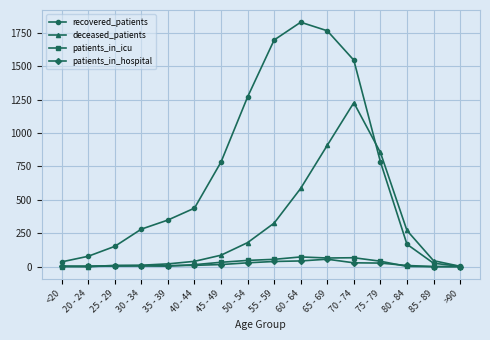

In patients_in_icu, how many points are higher than both neighbors (excluding endpoints)?

3